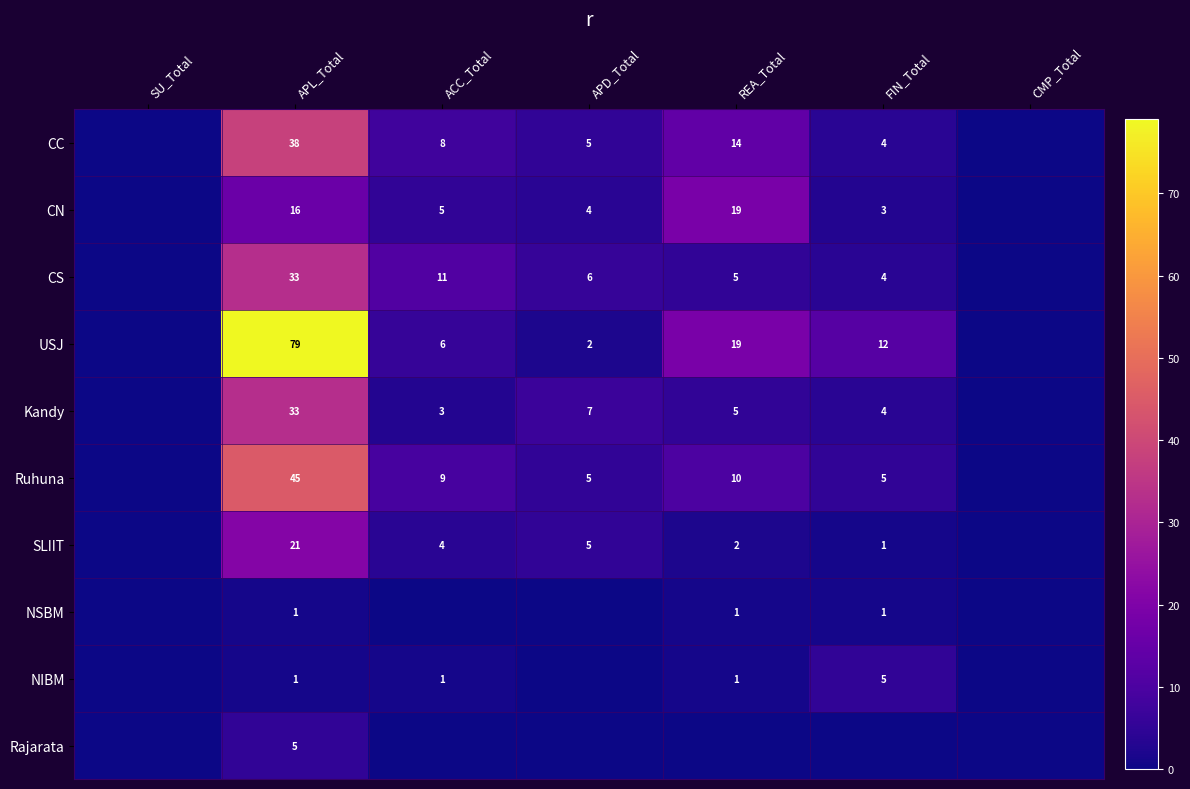

Which category has the highest value across all series?

APL_Total